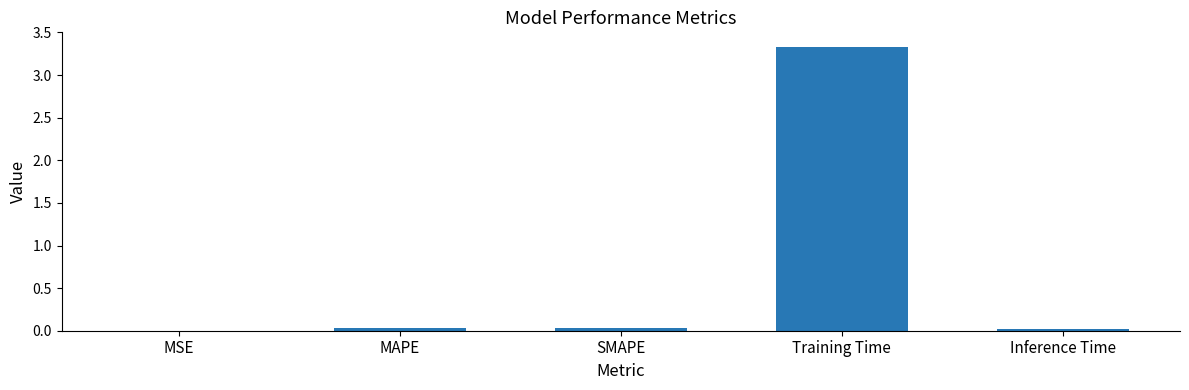

Which has a higher value, Training Time or Inference Time?

Training Time